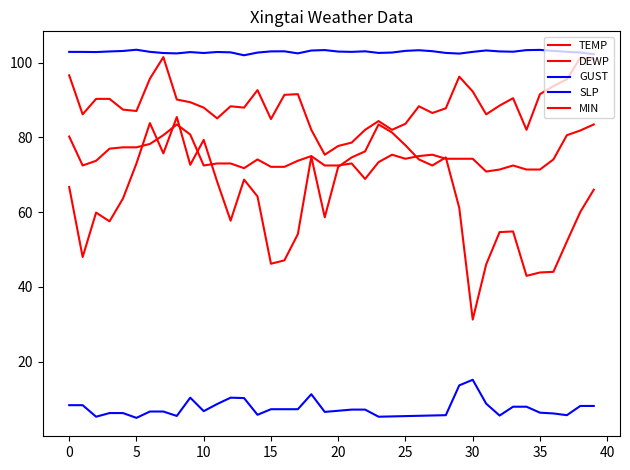

How many lines are shown in the chart?

5